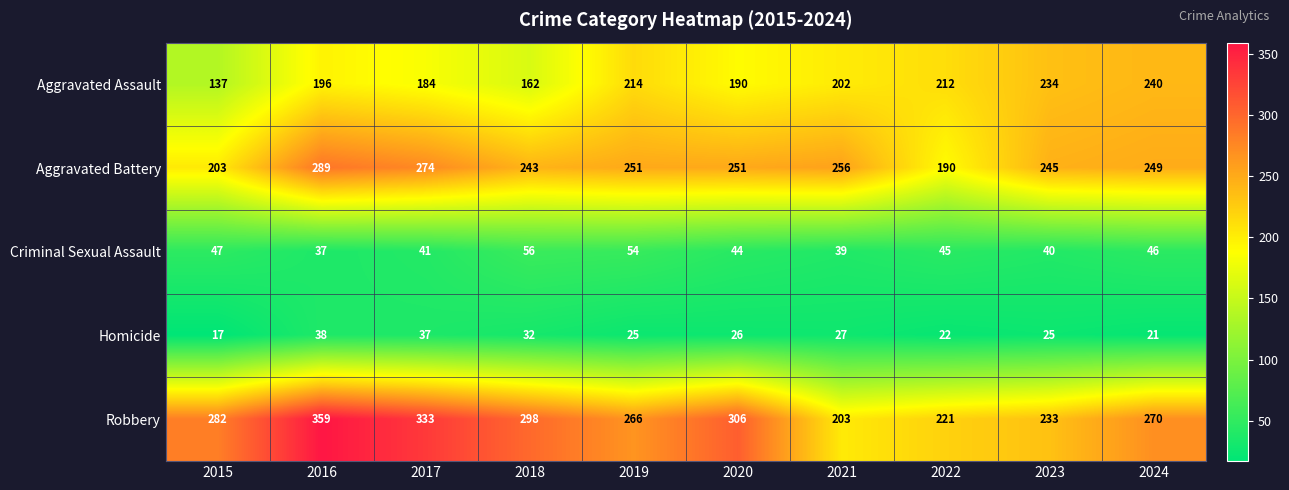

What is the minimum value shown in the chart?

17